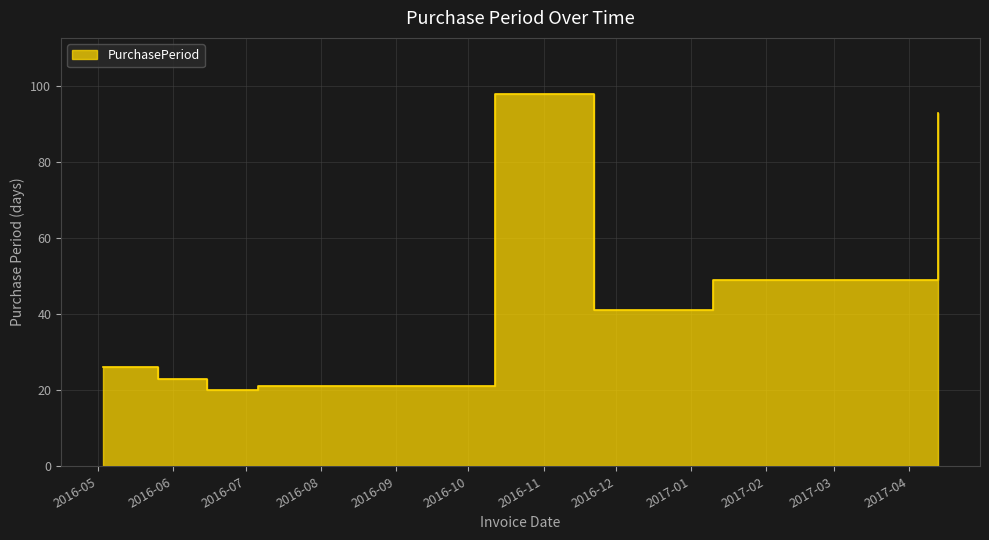

What is the minimum value shown in the chart?

20